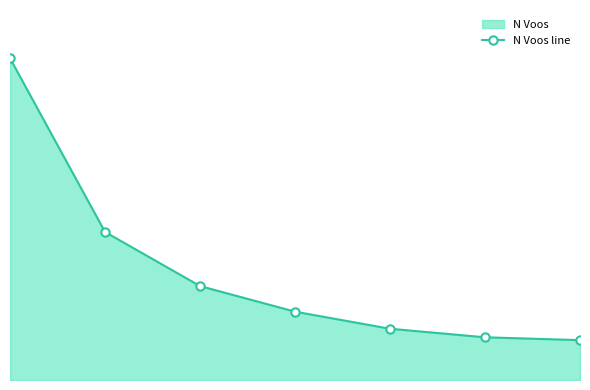

What is the sum of the values at 0 and 1?

165